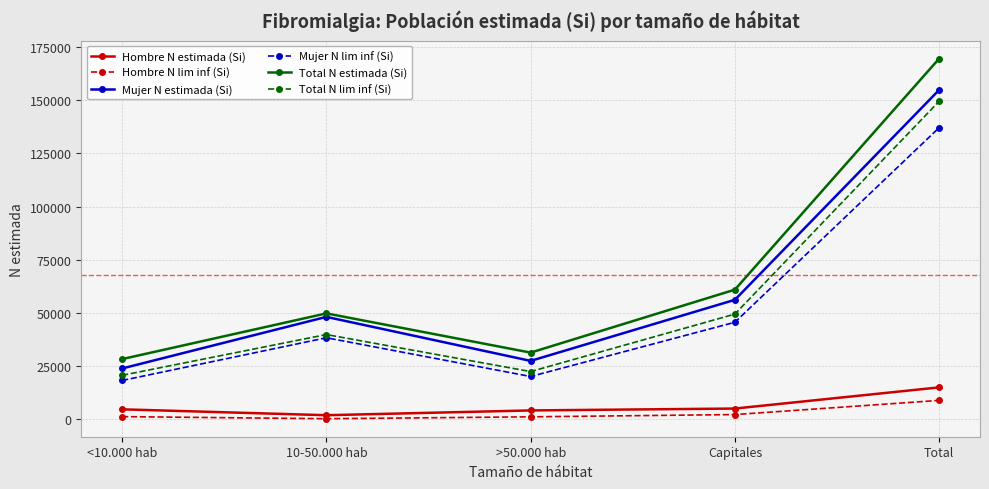

True or false: Hombre N estimada (Si) and Hombre N lim inf (Si) intersect in this chart.

False